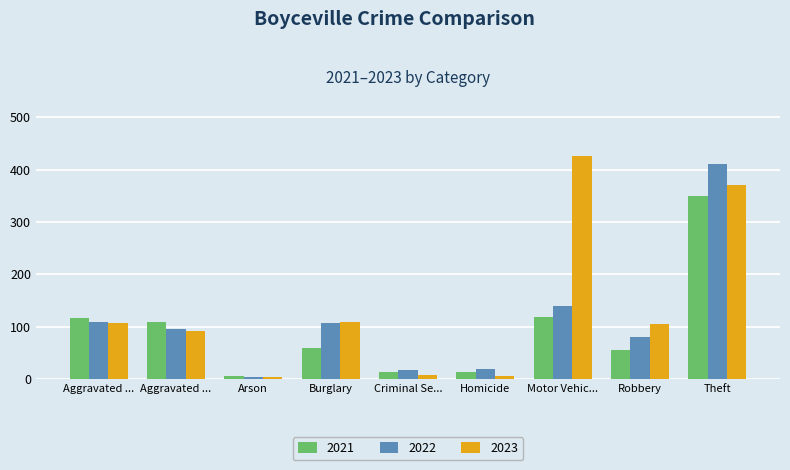

What is the smallest value displayed?

4